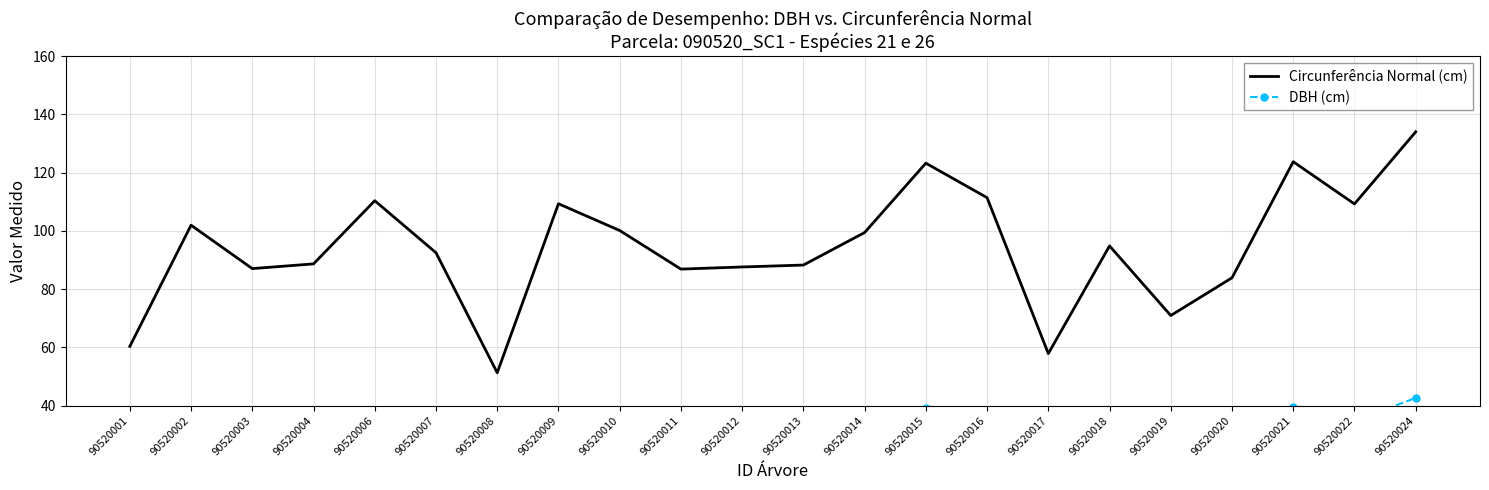

What is the average value of the DBH (cm) series?

30.0